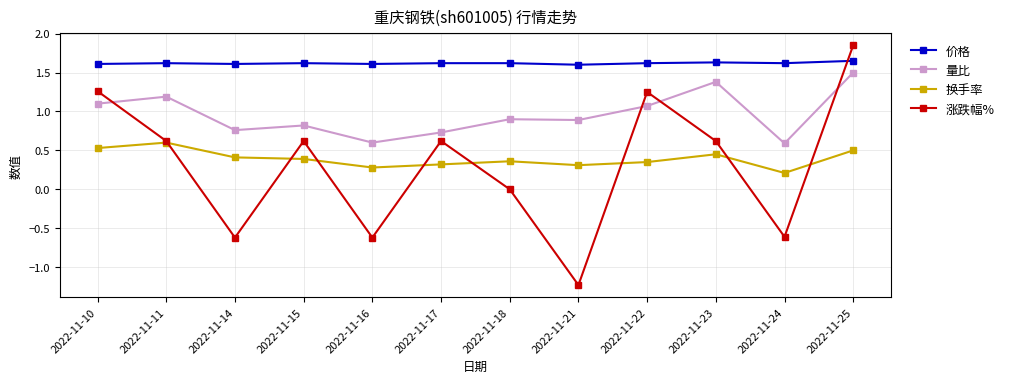

How many lines are shown in the chart?

4